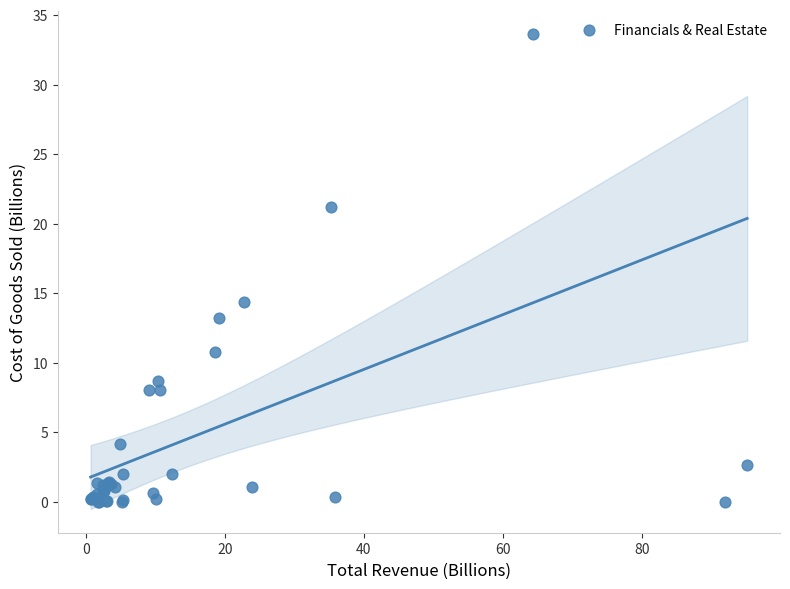

What Y value in the scatter plot is closest to 16?

14.4